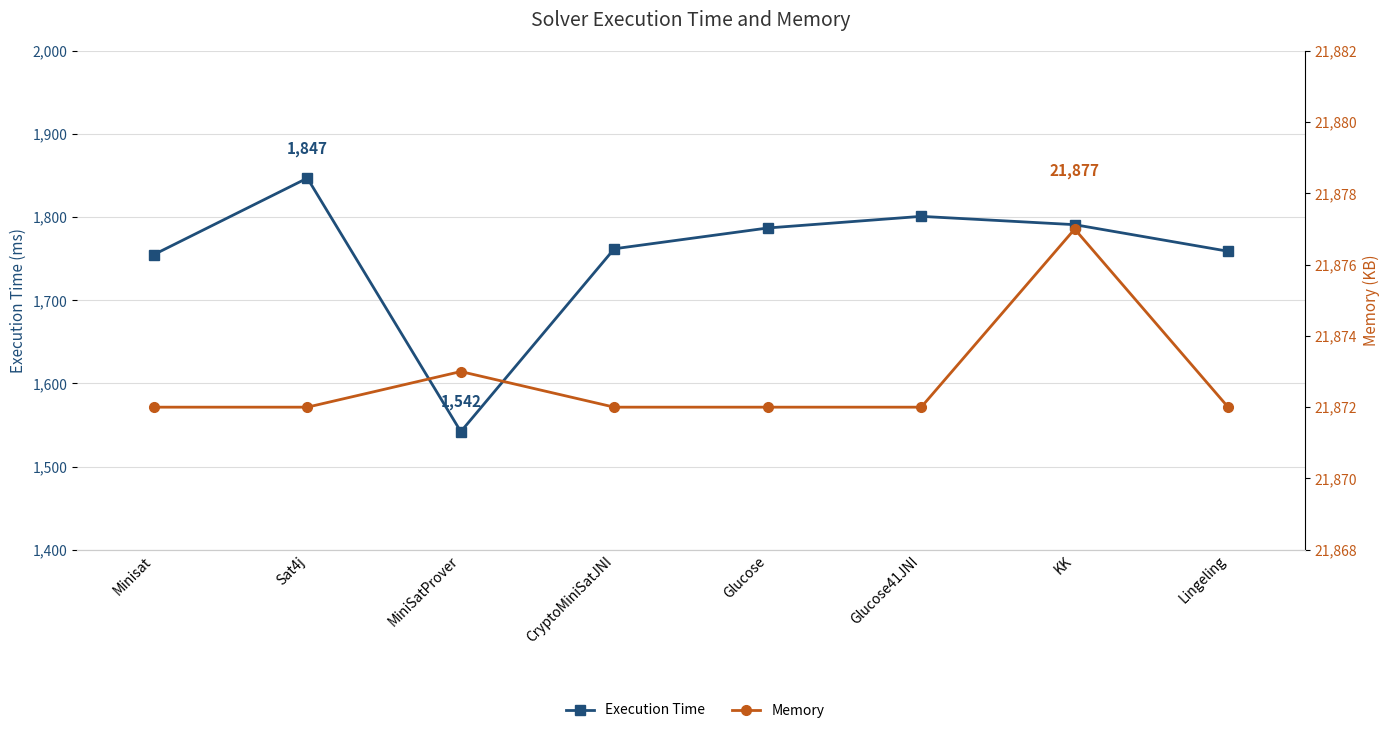

What is the greatest value displayed?

21877